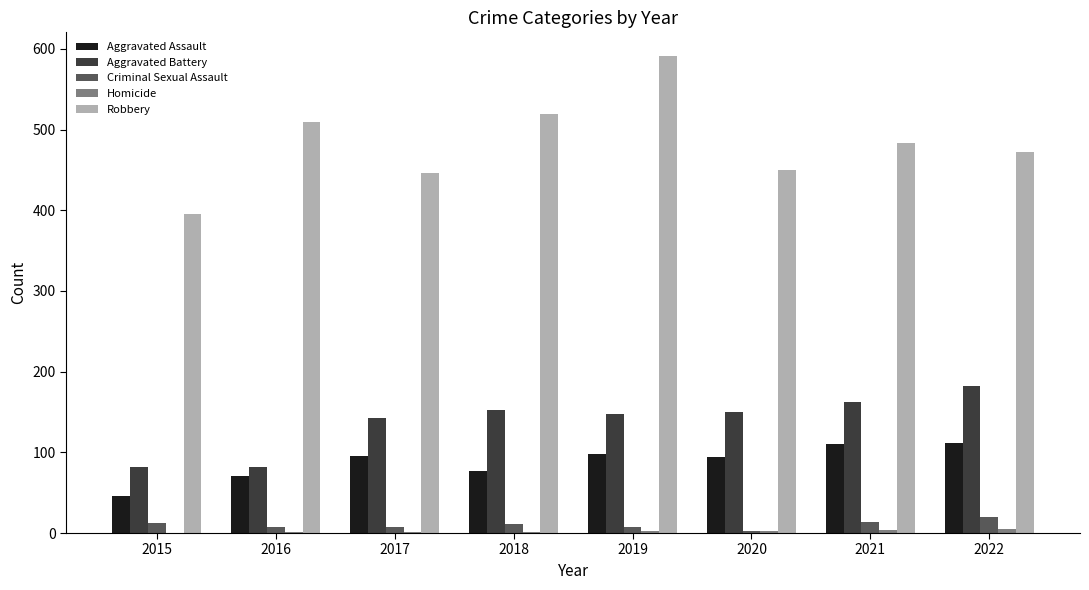

What is the average value of the Aggravated Assault series?

88